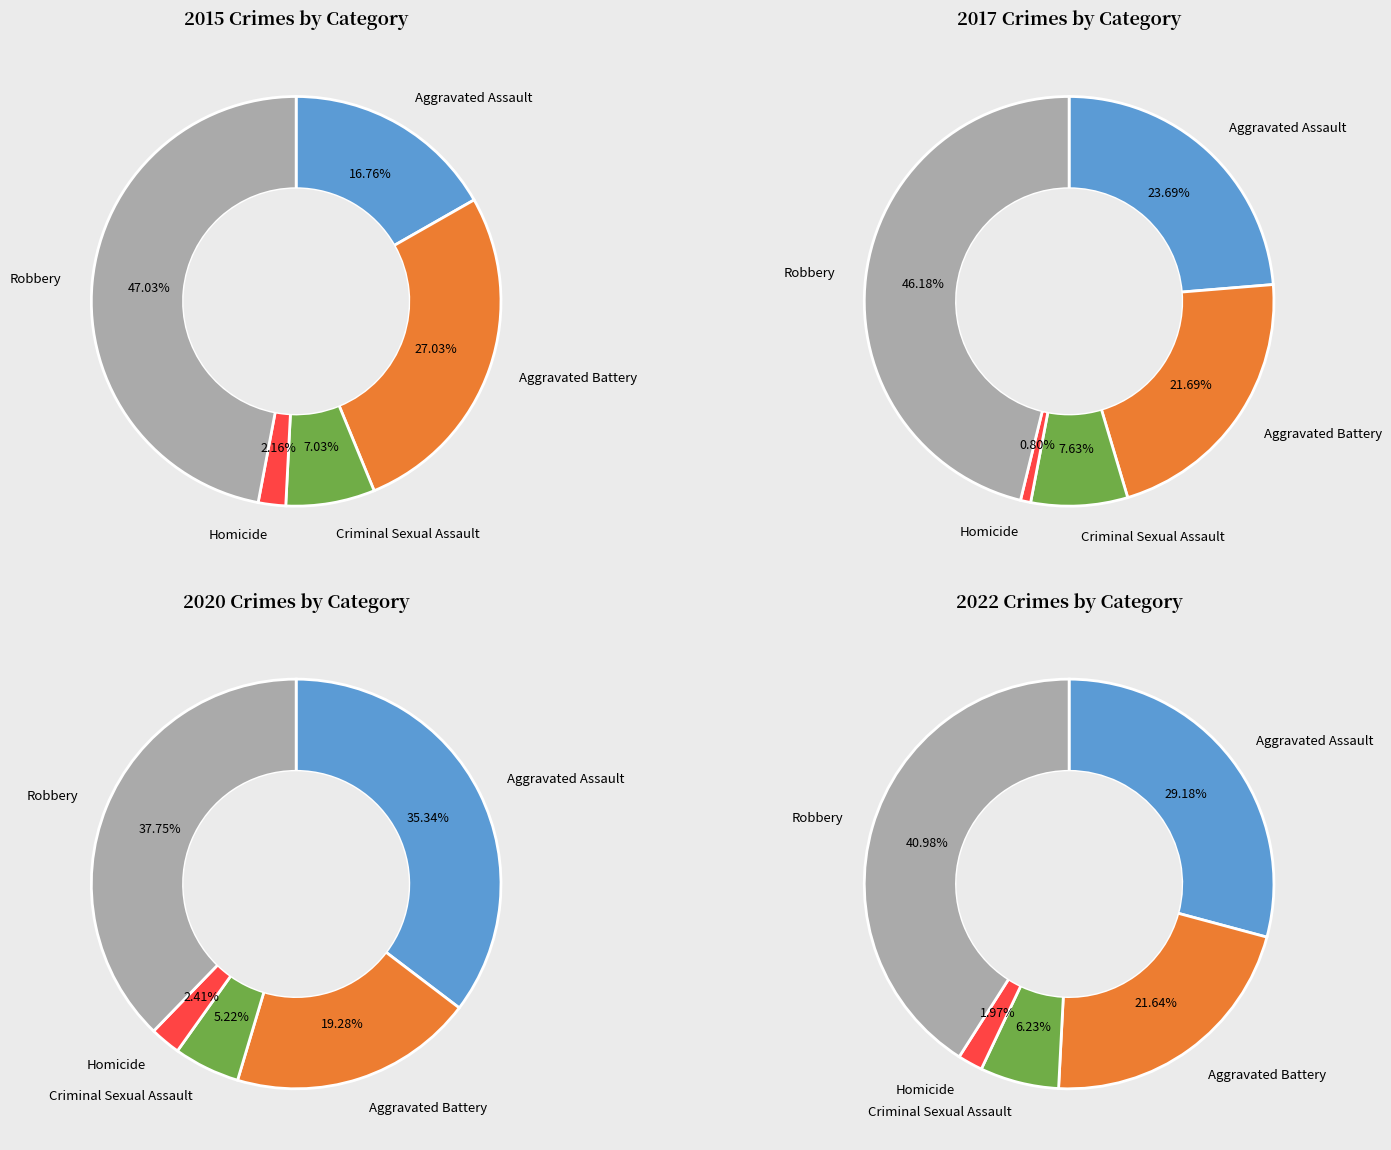

What is the largest slice in the pie chart?

Robbery